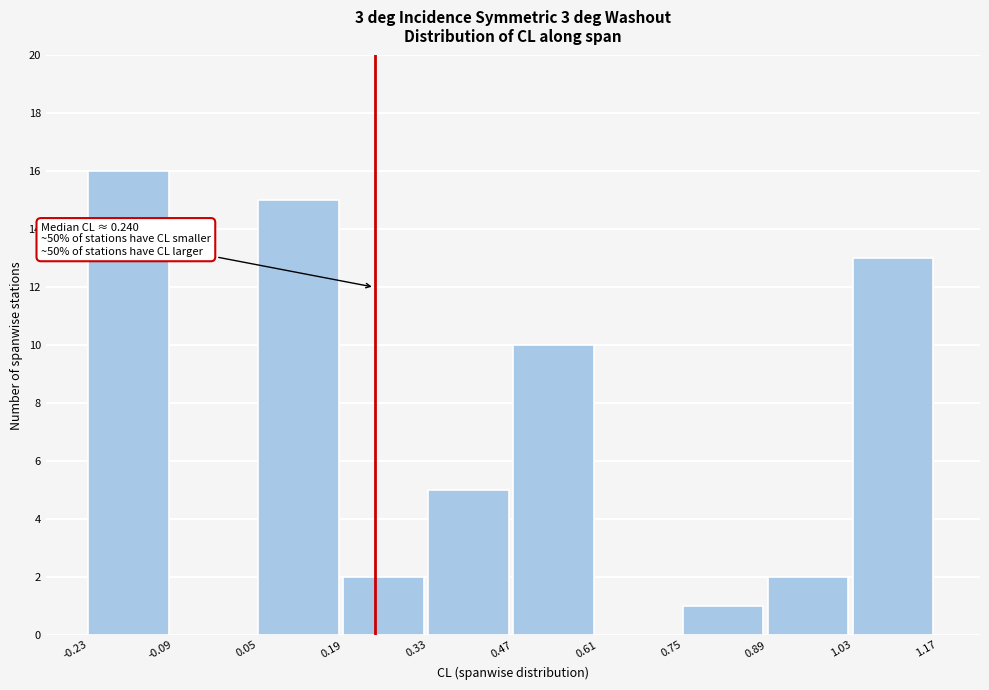

Over which range of the x-axis is the bar tallest?

-0.23 to -0.09